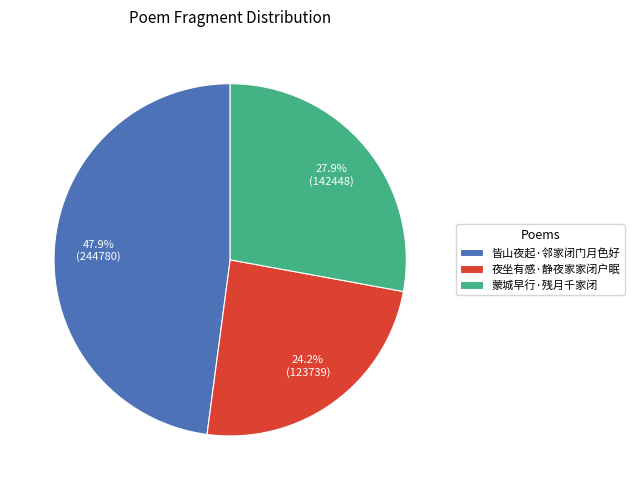

Combined, do 皆山夜起·邻家闭门月色好 and 蒙城早行·残月千家闭 account for over 50%?

Yes